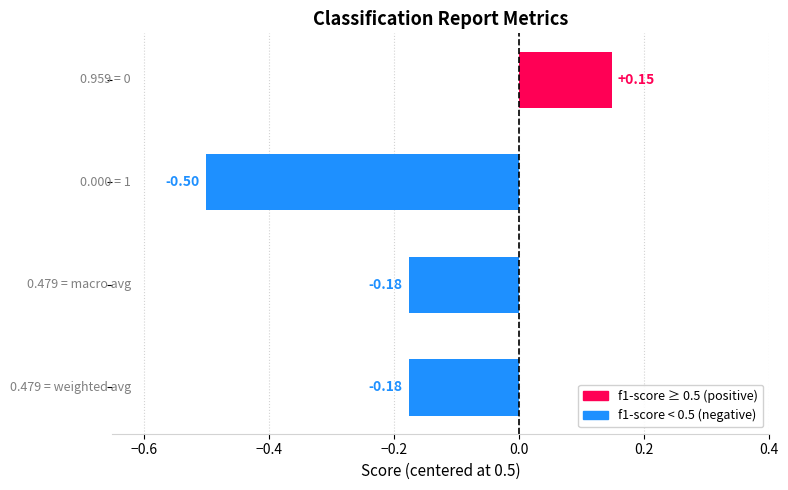

How many positive values are there?

1